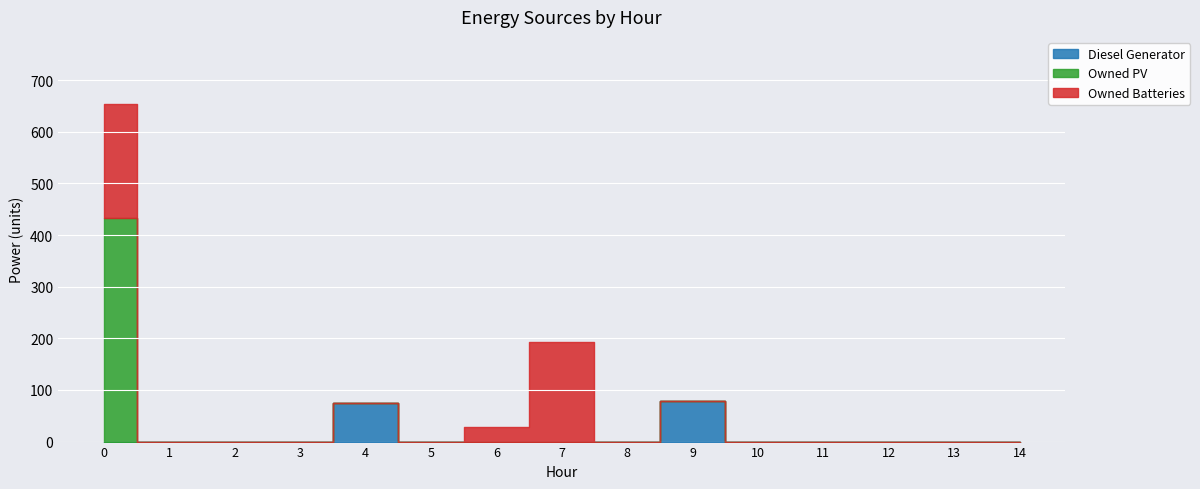

Reading left to right, transcribe all the data shown in this chart.

Diesel Generator: 0	0	0	0	75	0	0	0	0	79	0	0	0	0	0
Owned PV: 432	0	0	0	0	0	0	0	0	0	0	0	0	0	0
Owned Batteries: 221	0	0	0	0	0	29	192	0	0	0	0	0	0	0